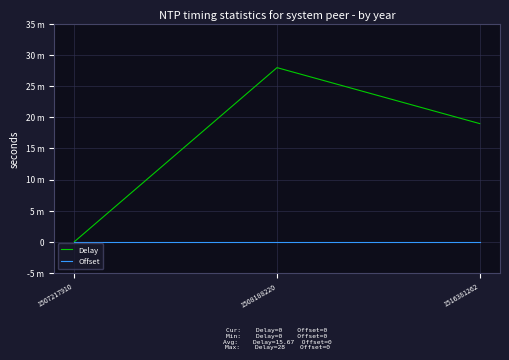

At how many categories does at least one series exceed 9?

2